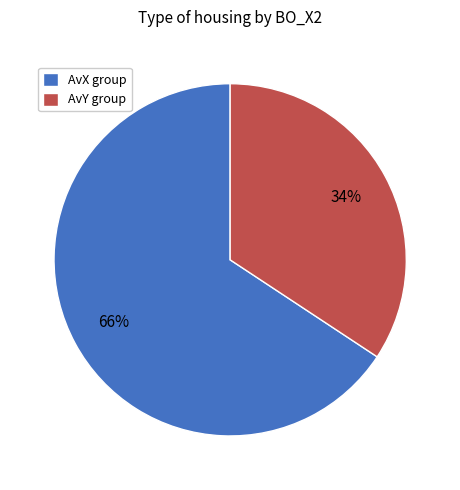

Count the number of slices in the pie.

2